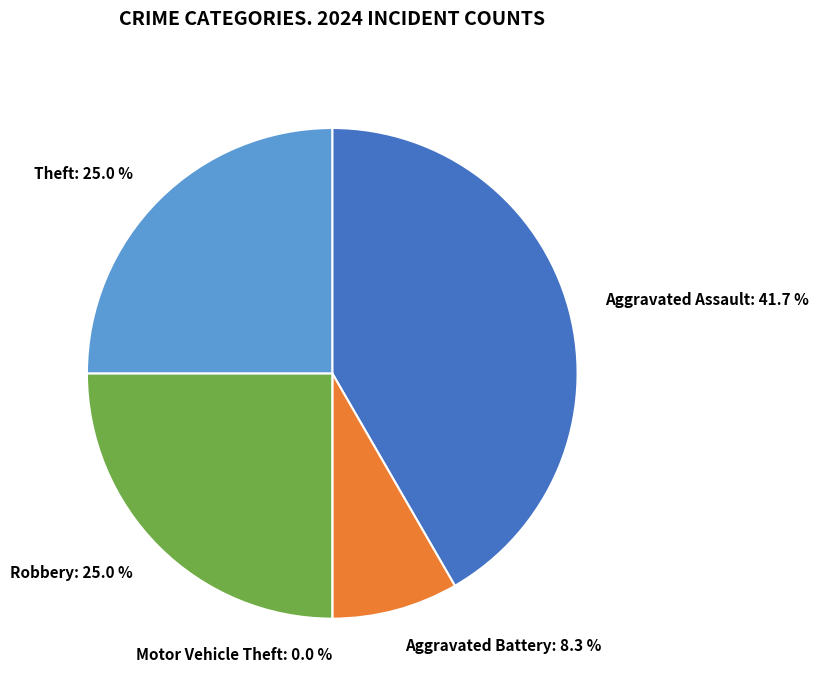

Do Theft and Aggravated Assault together represent more than half of the pie?

Yes